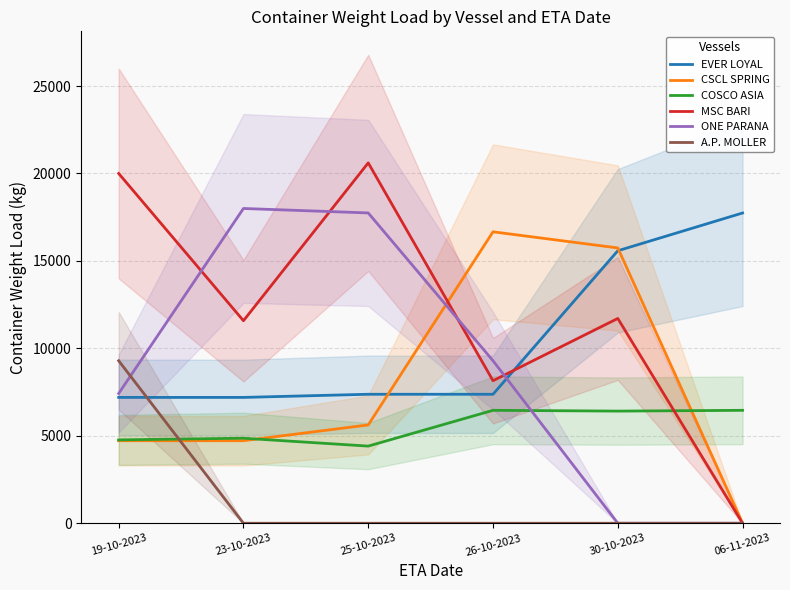

What is the approximate value of CSCL SPRING at 23-10-2023, to the nearest 100?

4700